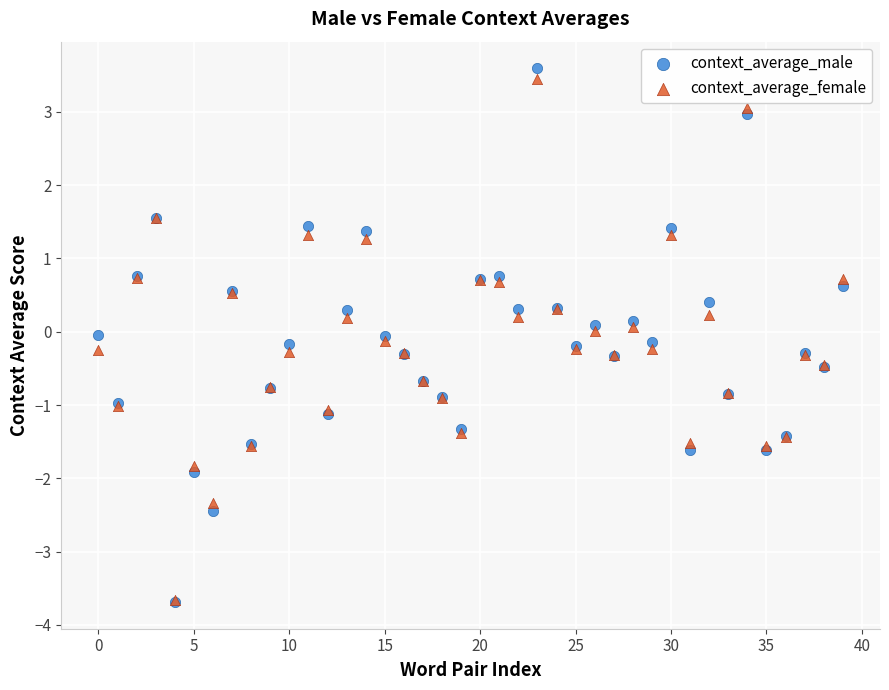

What are all the series names shown in the legend?

context_average_male, context_average_female